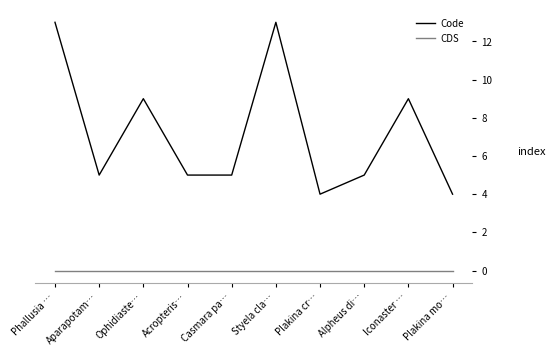

At which category is the sum across all series the highest?

Phallusia …